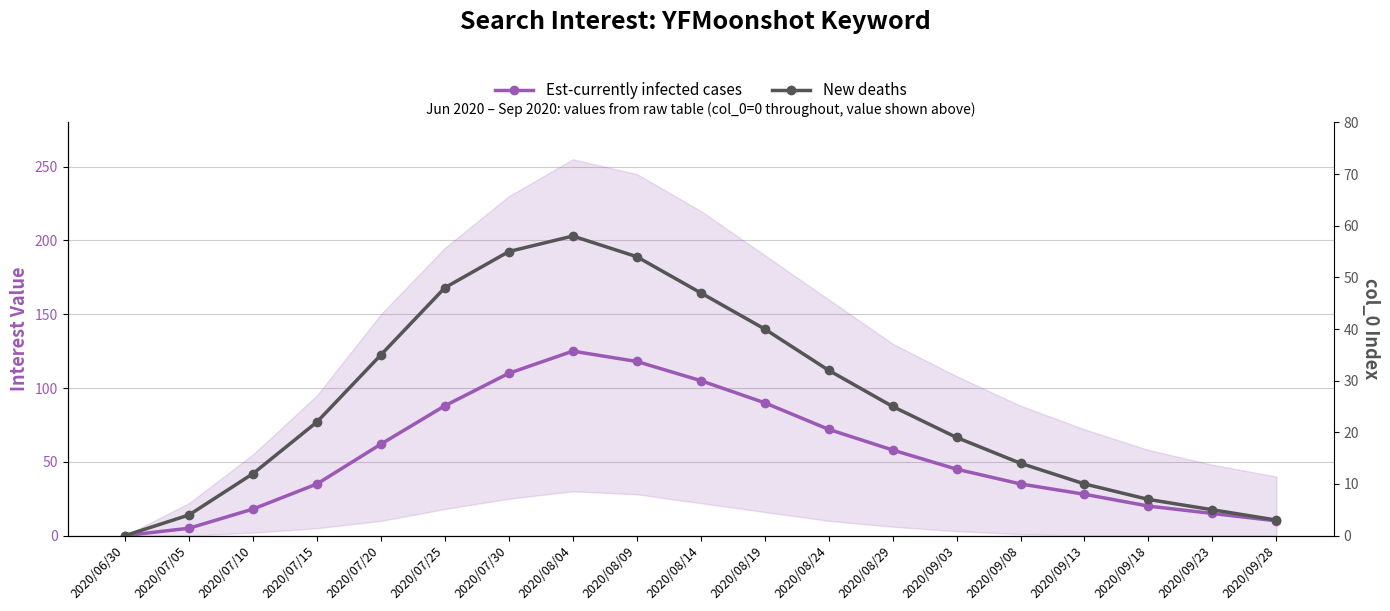

At which category is the sum across all series the highest?

2020/08/04